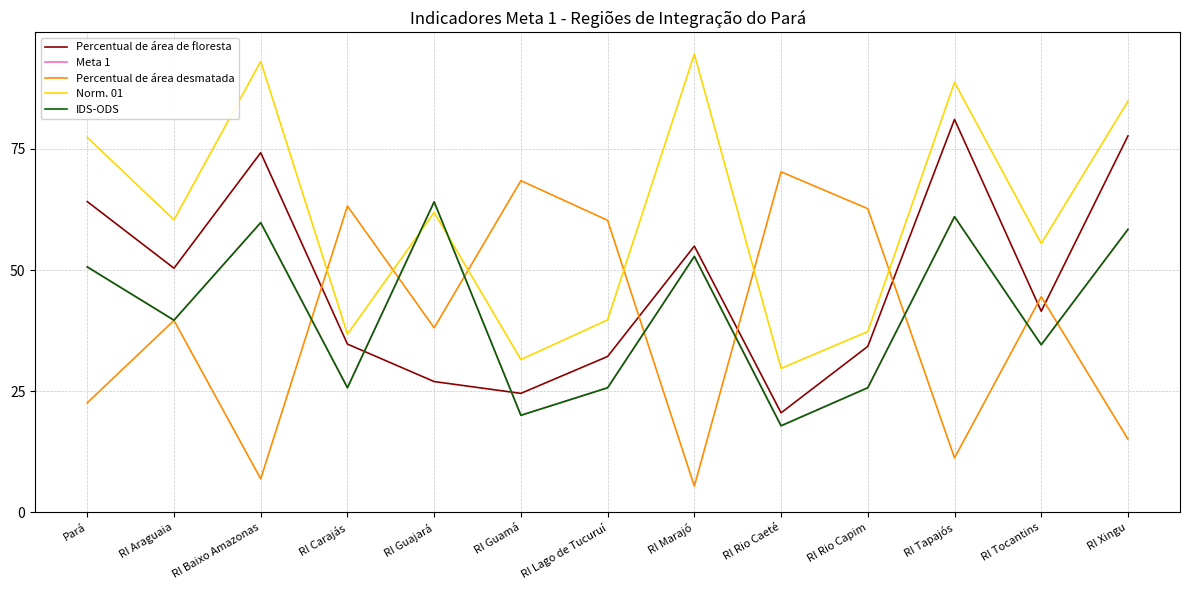

Reading left to right, transcribe all the data shown in this chart.

Percentual de área de floresta: Pará=64.1	RI Araguaia=50.4	RI Baixo Amazonas=74.2	RI Carajás=34.7	RI Guajará=27.0	RI Guamá=24.6	RI Lago de Tucuruí=32.2	RI Marajó=55.0	RI Rio Caeté=20.5	RI Rio Capim=34.3	RI Tapajós=81.1	RI Tocantins=41.5	RI Xingu=77.7
Meta 1: Pará=50.7	RI Araguaia=39.7	RI Baixo Amazonas=59.8	RI Carajás=25.7	RI Guajará=64.1	RI Guamá=20.0	RI Lago de Tucuruí=25.7	RI Marajó=52.8	RI Rio Caeté=17.9	RI Rio Capim=25.7	RI Tapajós=61.0	RI Tocantins=34.6	RI Xingu=58.4
Percentual de área desmatada: Pará=22.6	RI Araguaia=39.6	RI Baixo Amazonas=6.9	RI Carajás=63.2	RI Guajará=38.1	RI Guamá=68.5	RI Lago de Tucuruí=60.3	RI Marajó=5.4	RI Rio Caeté=70.3	RI Rio Capim=62.7	RI Tapajós=11.2	RI Tocantins=44.5	RI Xingu=15.1
Norm. 01: Pará=77.4	RI Araguaia=60.4	RI Baixo Amazonas=93.1	RI Carajás=36.8	RI Guajará=61.9	RI Guamá=31.5	RI Lago de Tucuruí=39.7	RI Marajó=94.6	RI Rio Caeté=29.7	RI Rio Capim=37.3	RI Tapajós=88.8	RI Tocantins=55.5	RI Xingu=84.9
IDS-ODS: Pará=50.7	RI Araguaia=39.7	RI Baixo Amazonas=59.8	RI Carajás=25.7	RI Guajará=64.1	RI Guamá=20.0	RI Lago de Tucuruí=25.7	RI Marajó=52.8	RI Rio Caeté=17.9	RI Rio Capim=25.7	RI Tapajós=61.0	RI Tocantins=34.6	RI Xingu=58.4